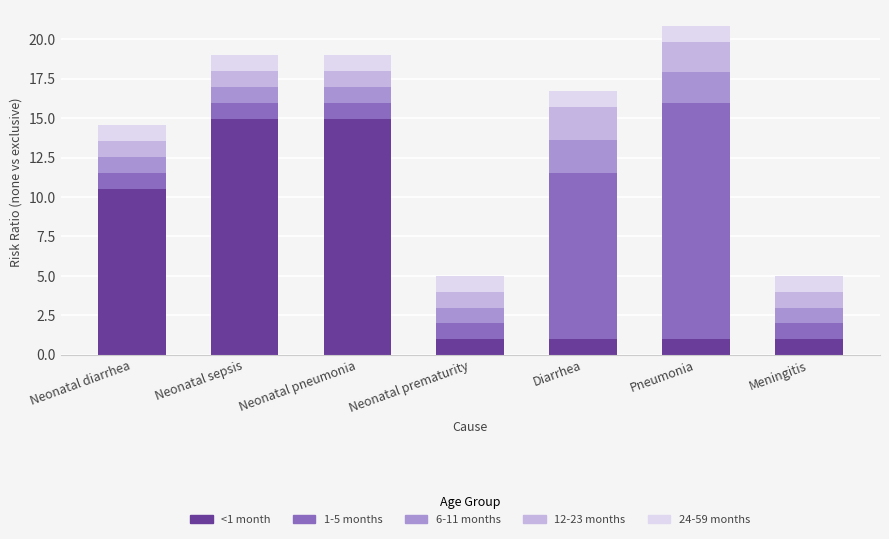

What is the total value across all series at Neonatal prematurity?

5.0